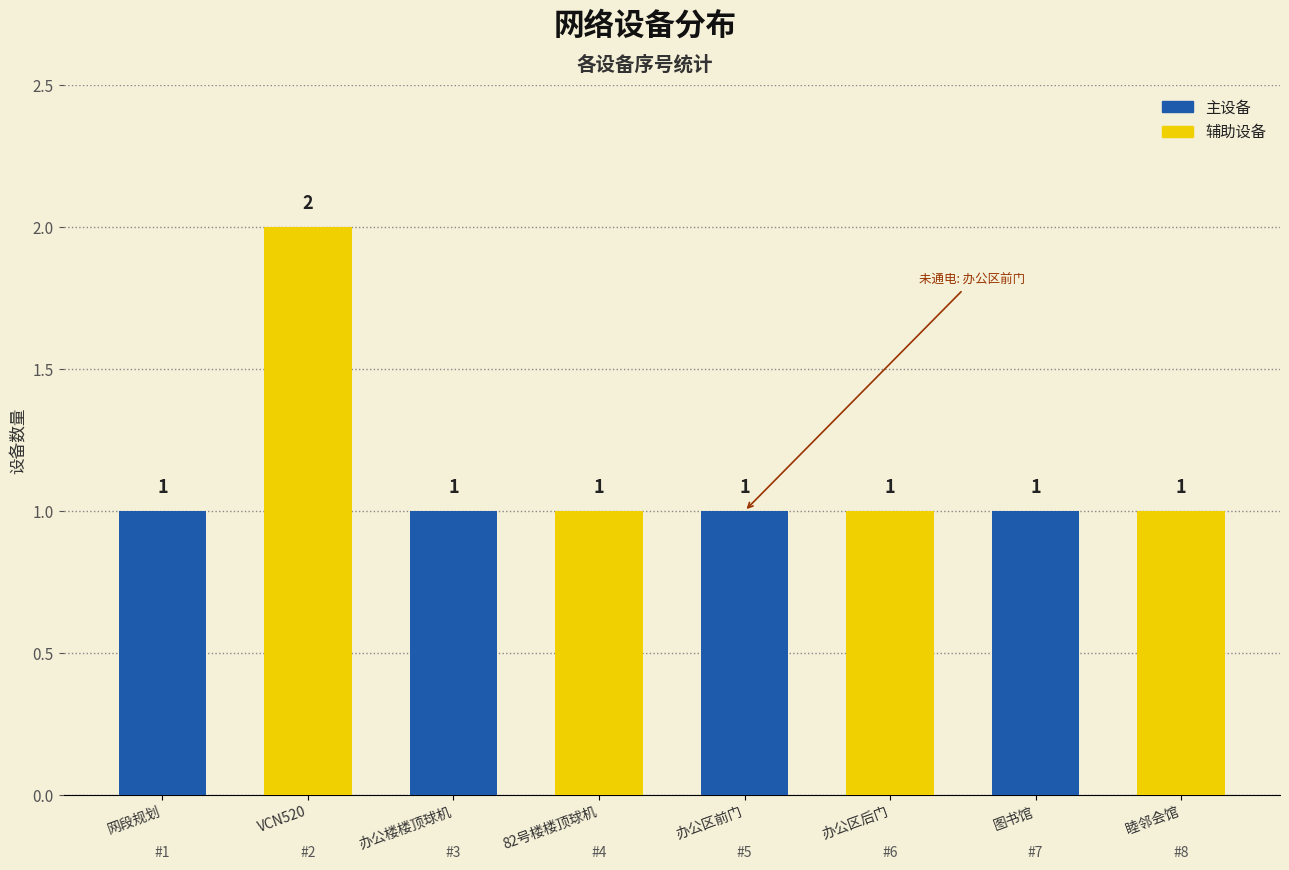

What is the change in value from VCN520 to 办公区后门?

-1